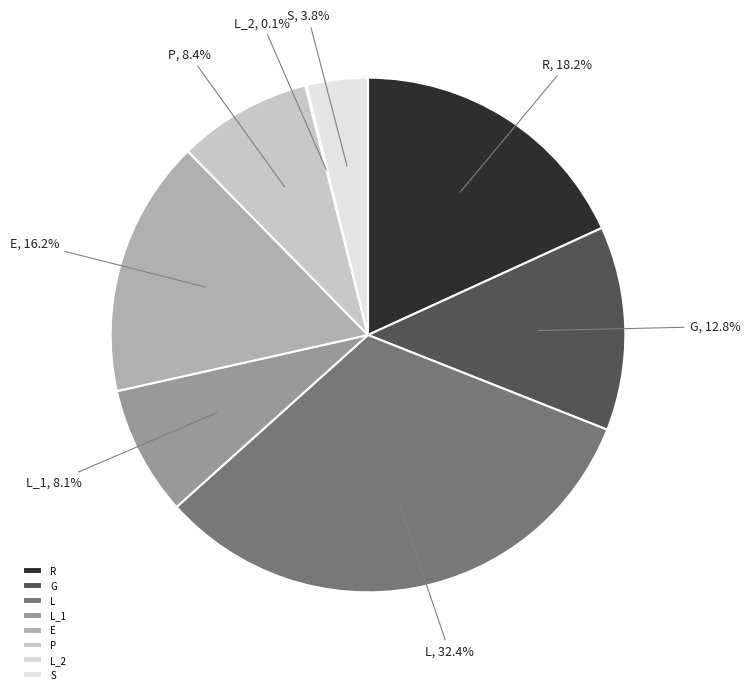

True or false: G accounts for 13% of the total.

True